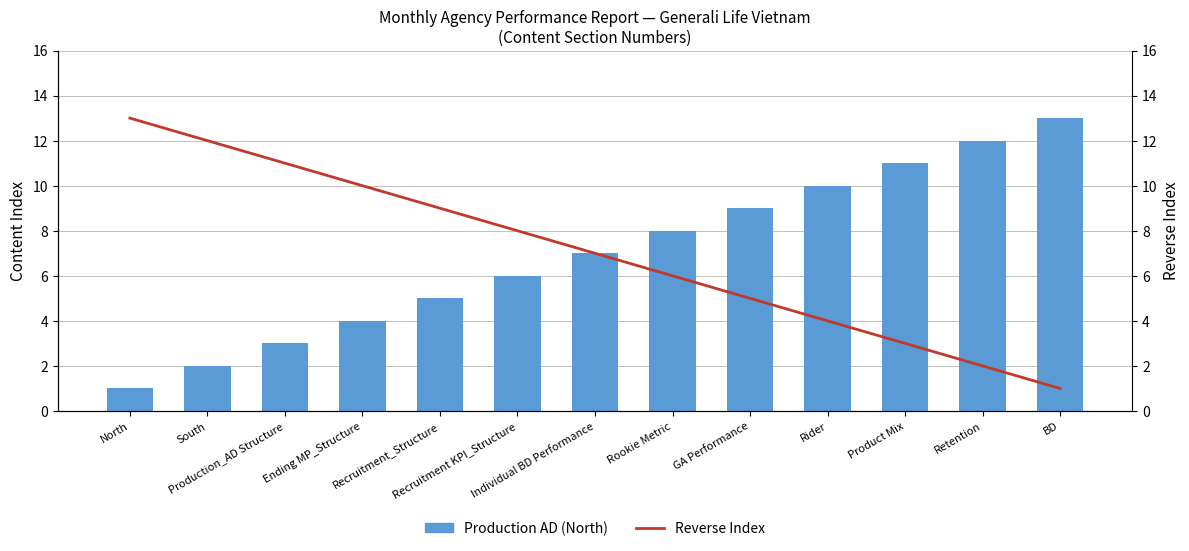

What is the label of the 4th bar from the right?

Rider